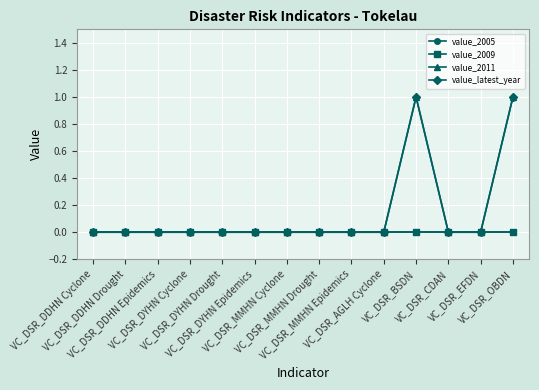

At which category does value_latest_year reach its first local peak?

VC_DSR_BSDN